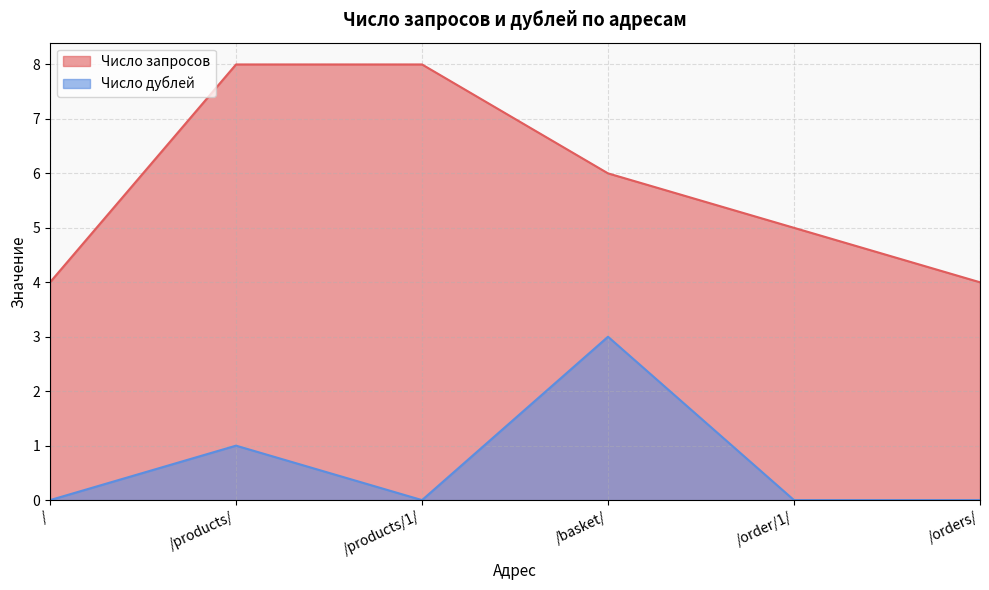

What position from the right is /?

6